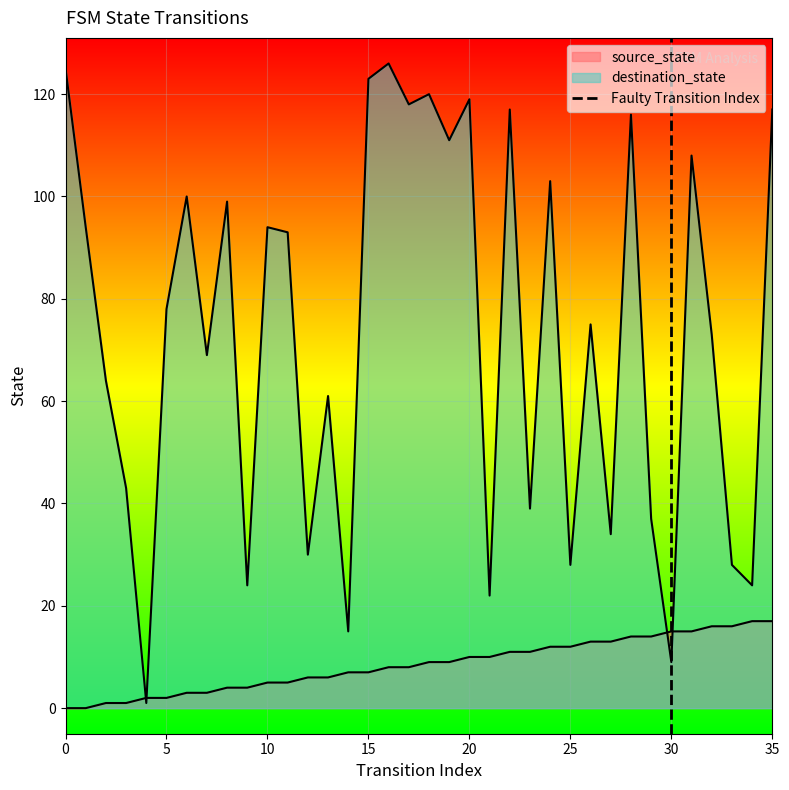

Count the values in the range 0 to 1.

2